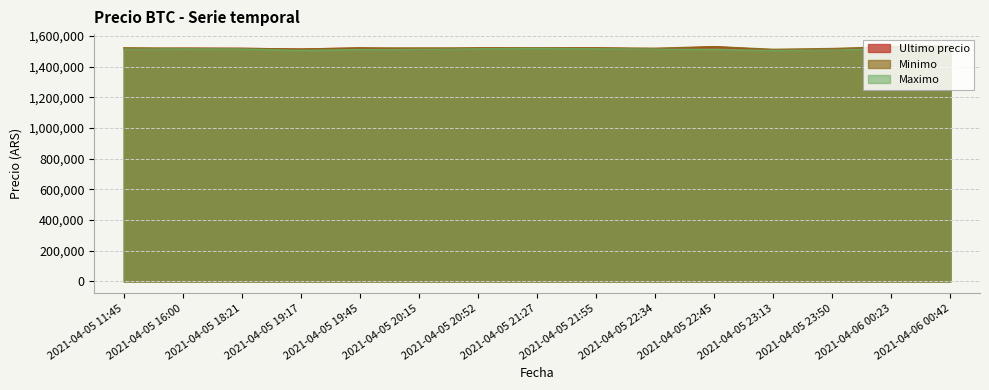

Where is the first local minimum for Ultimo precio?

2021-04-05 19:17